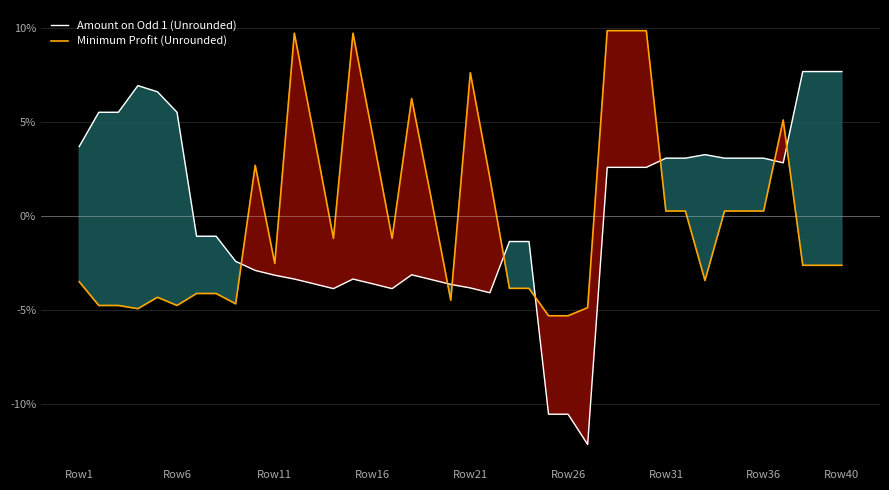

Is it true that Minimum Profit (Unrounded) equals -2.5 at Row11?

True